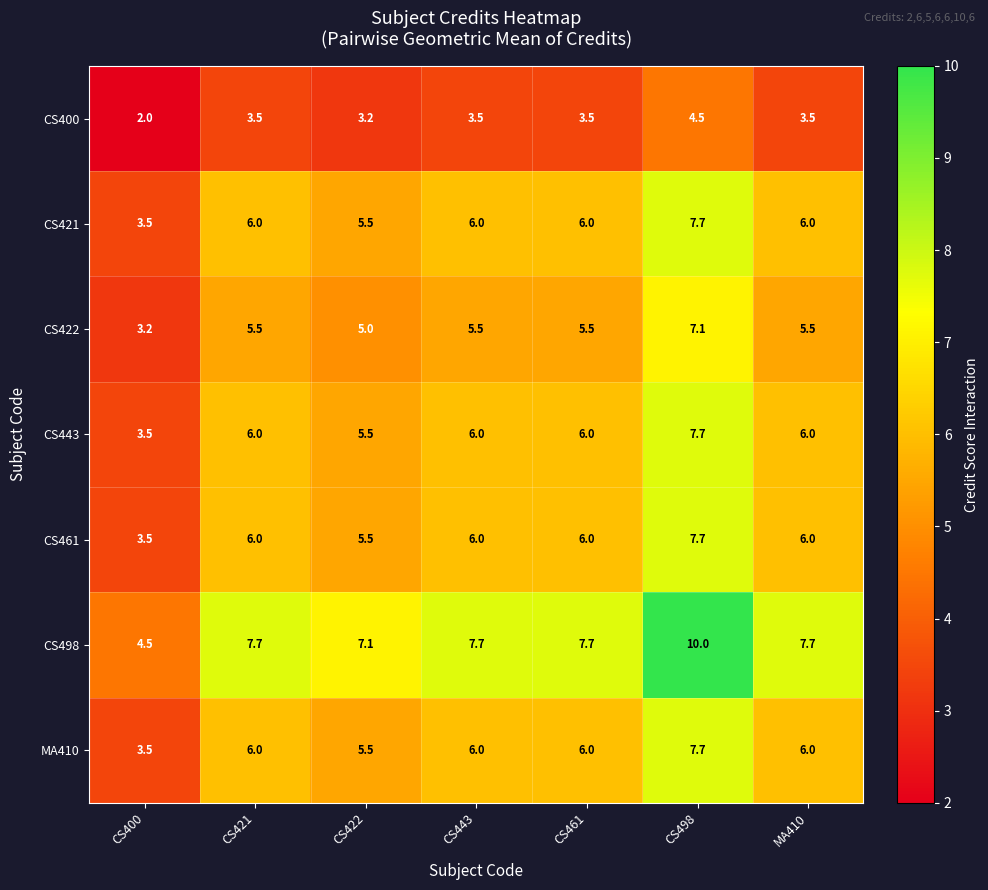

The CS461 series shows 6.0 at CS443. True or false?

True